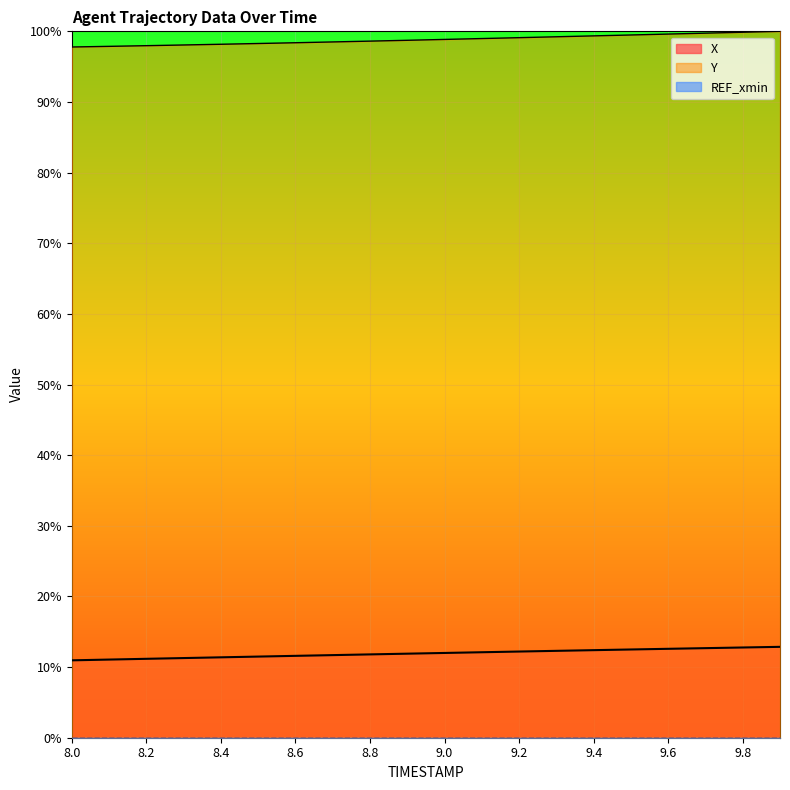

Where does the X series first go above 12?

9.0